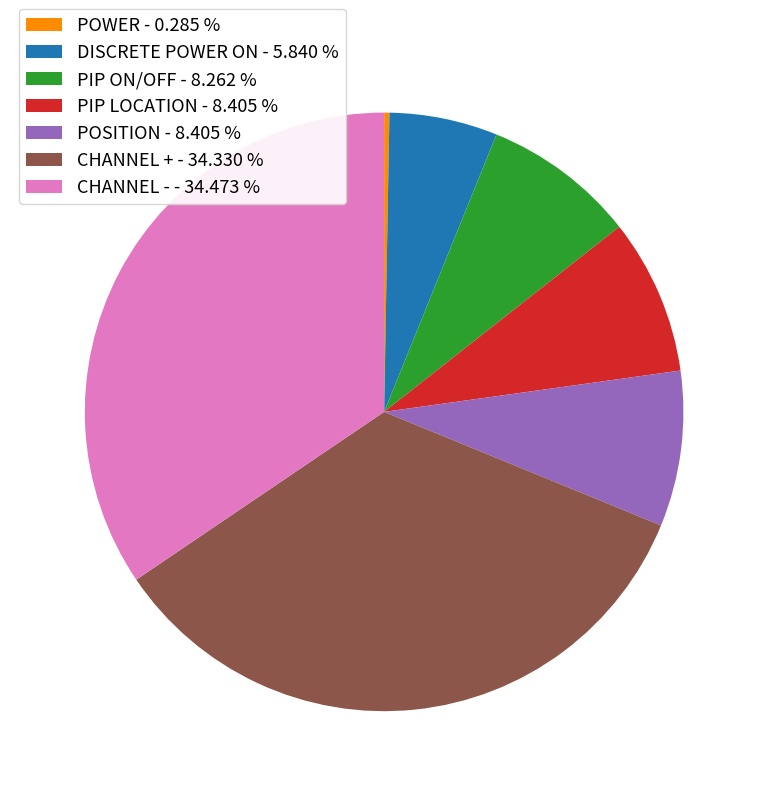

Combined, do POSITION - 8.405 % and POWER - 0.285 % account for over 50%?

No